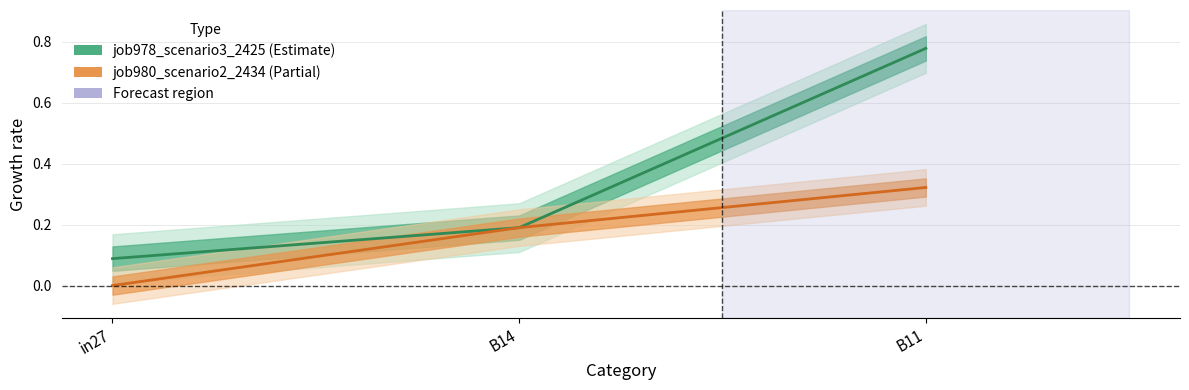

Rank the series by their maximum value, from lowest to highest.

job980_scenario2_2434, job978_scenario3_2425